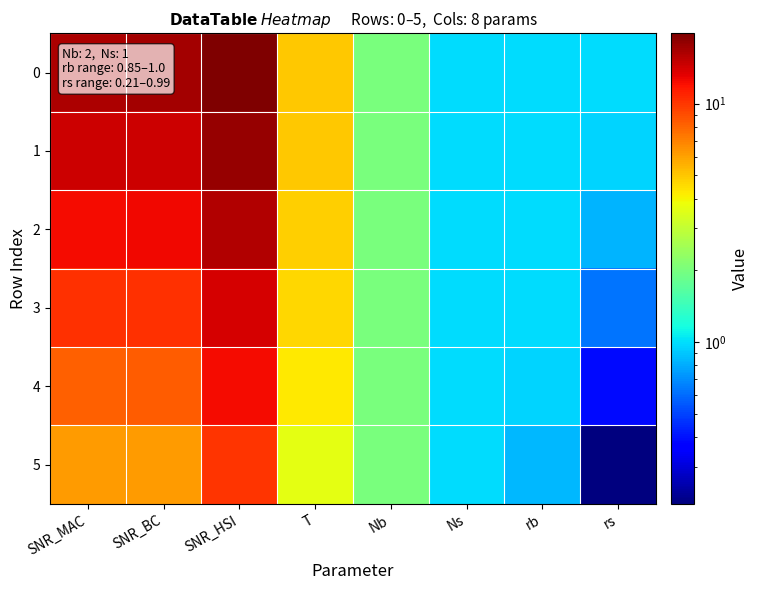

At which category is the sum across all series the highest?

SNR_HSI